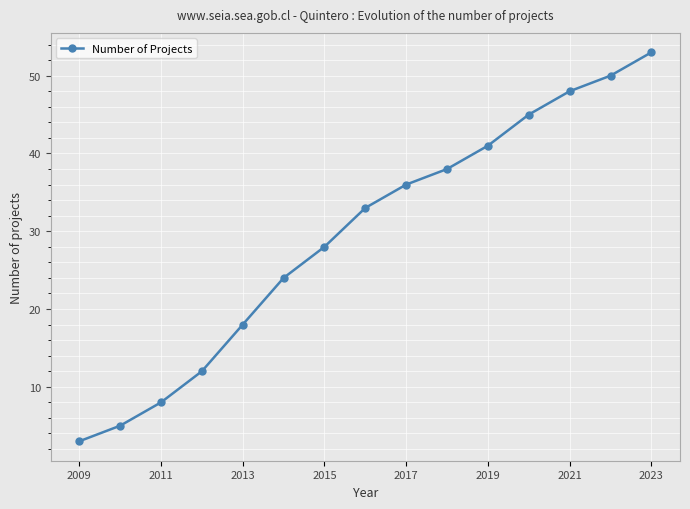

True or false: the data has more than 2 interior local peaks.

False